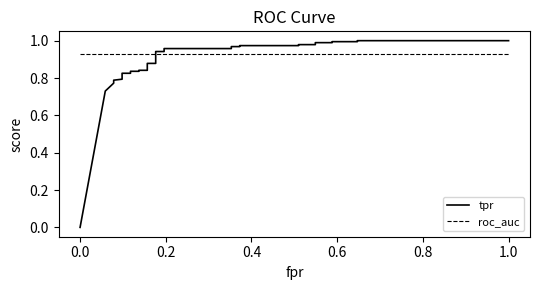

List the series in order of their overall mean, lowest first.

tpr, roc_auc